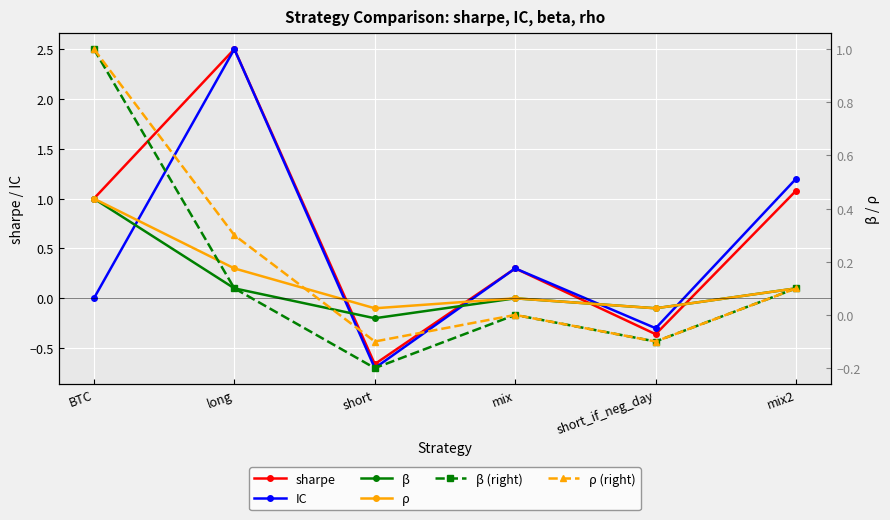

At which category does the chart reach its minimum across all series?

short